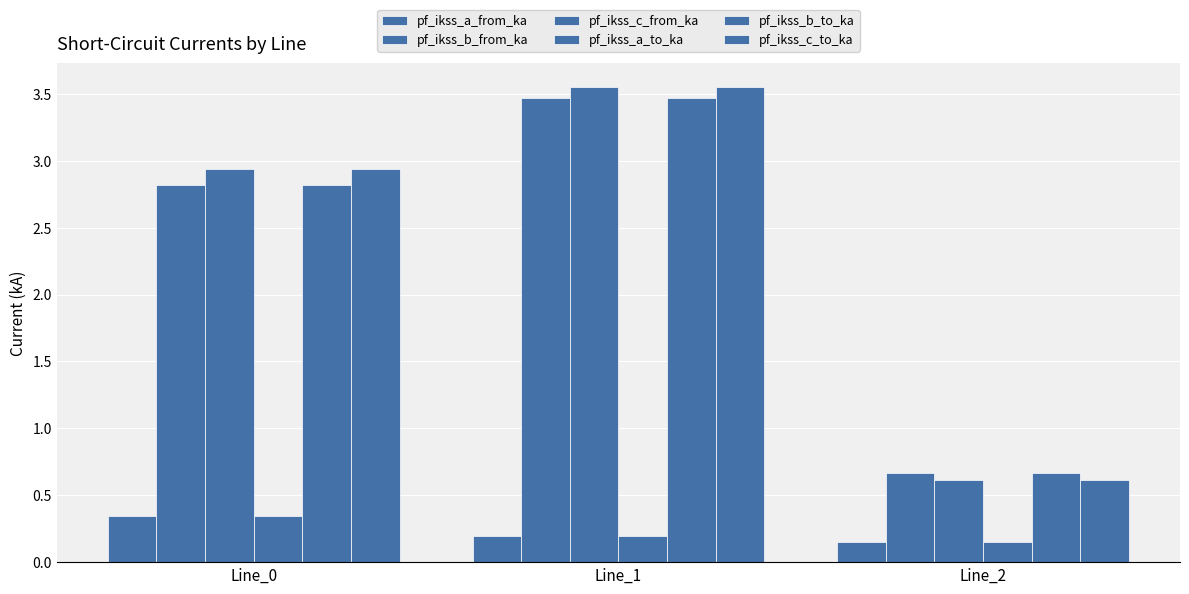

Between Line_1 and Line_2, which is larger?

Line_1